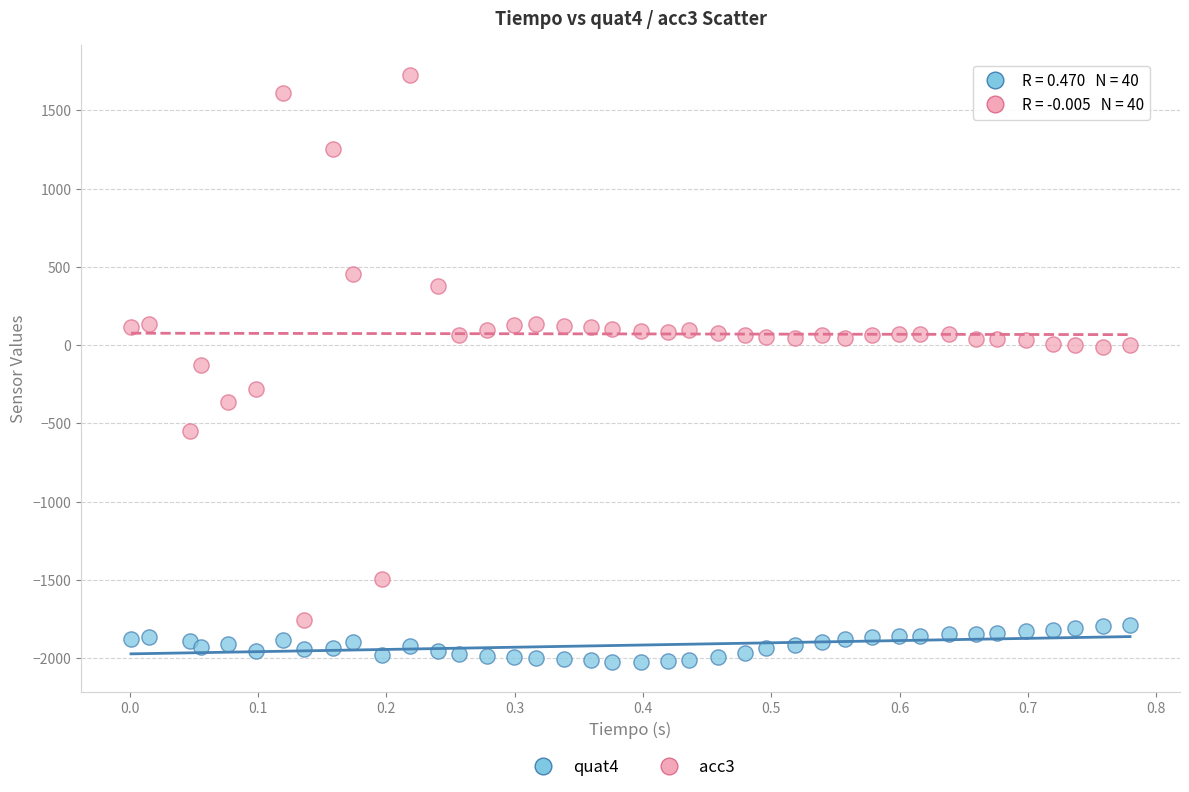

Which series has the widest spread of Y values?

acc3